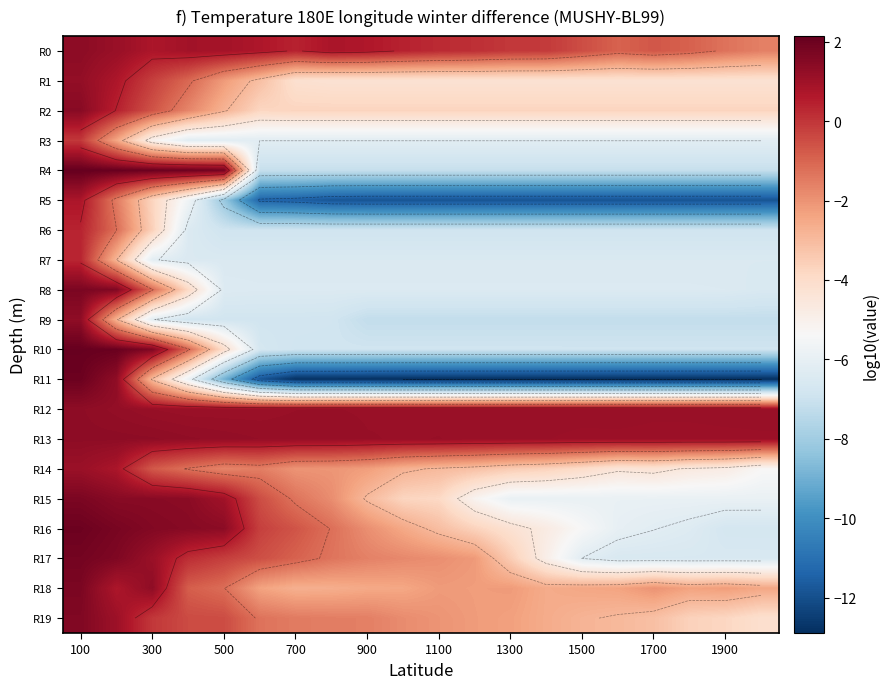

What is the minimum value shown in the chart?

-12.9